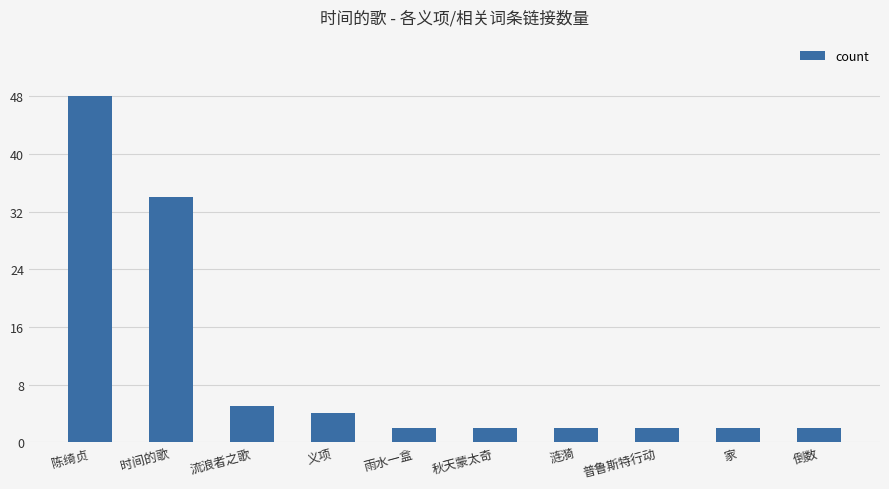

What is the label of the 4th bar from the left?

义项